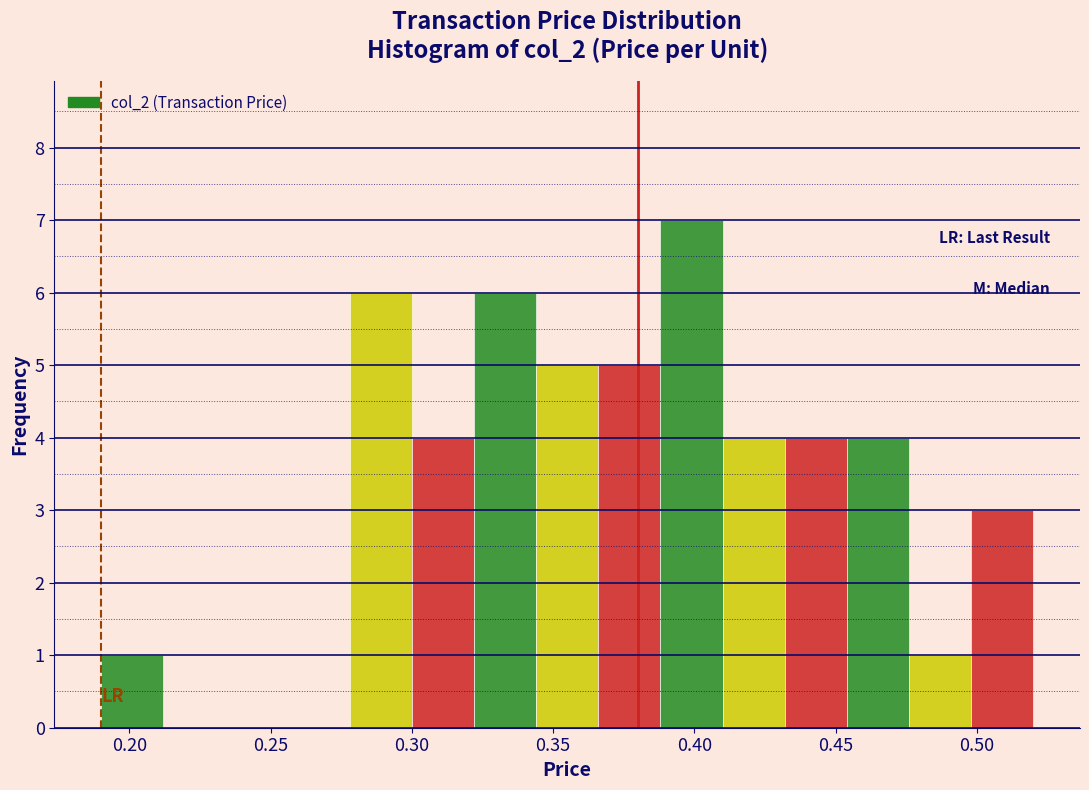

Over which range of the x-axis is the bar tallest?

0.388 to 0.410